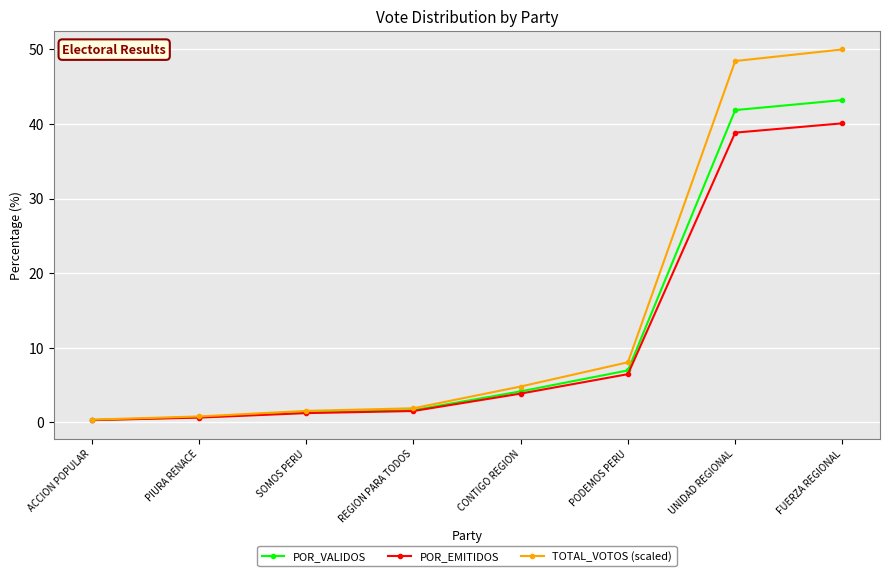

What is the sum of the POR_VALIDOS values at UNIDAD REGIONAL and CONTIGO REGION?

46.0